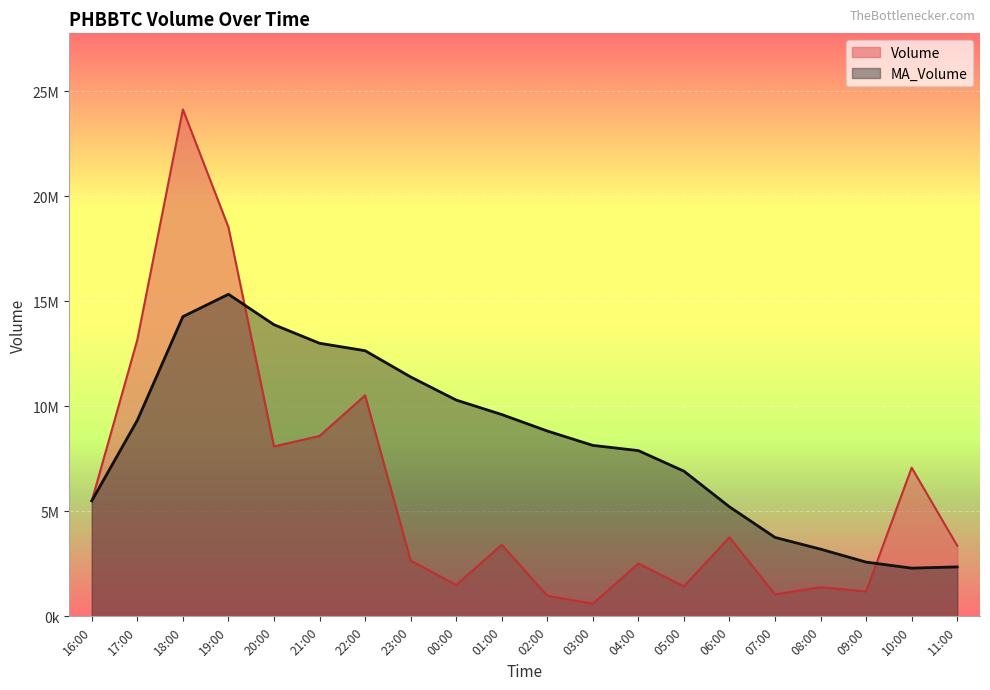

Which has a higher value, 19:00 or 10:00?

19:00